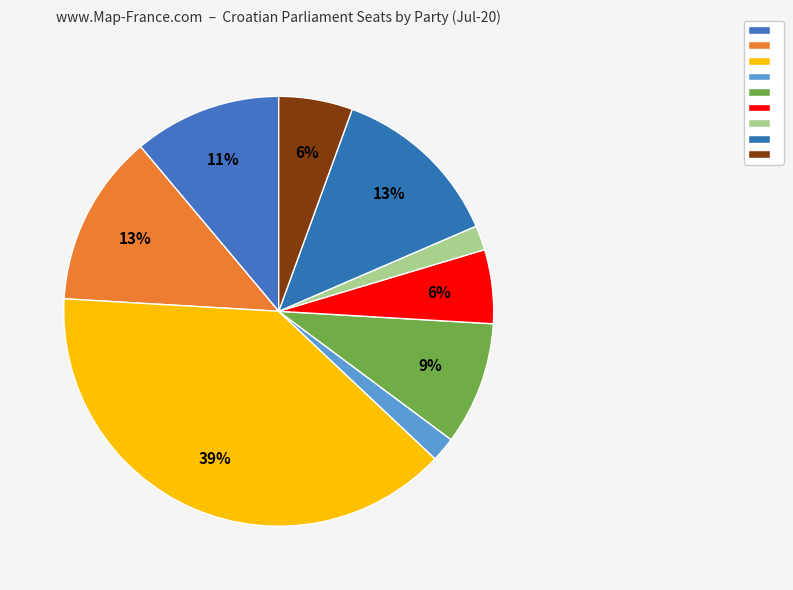

How many slices are in this pie chart?

9